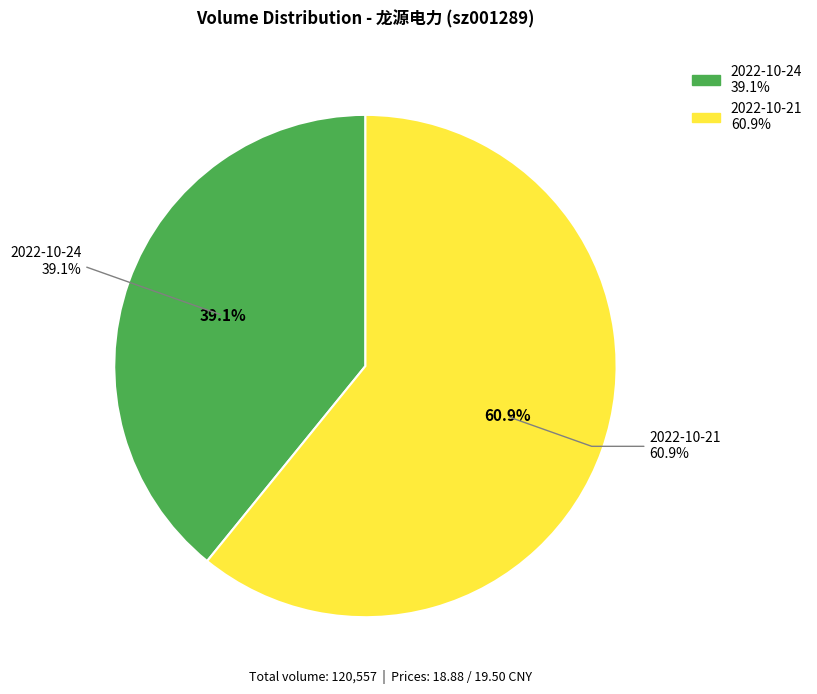

Rank the categories by value from highest to lowest.

2022-10-21, 2022-10-24